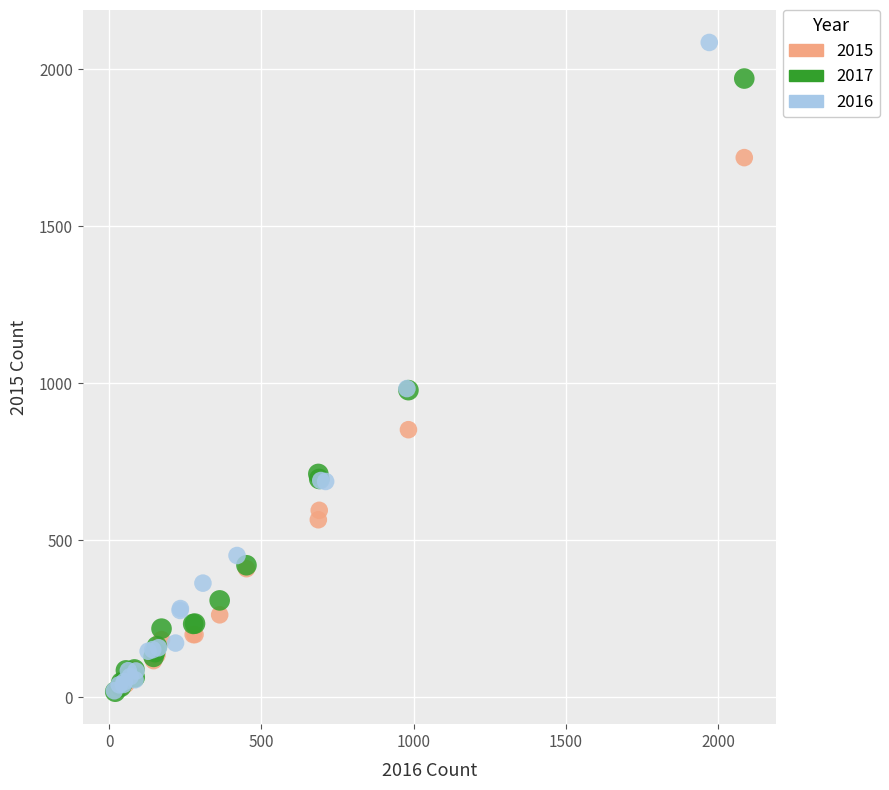

Which series has the widest spread of Y values?

2016